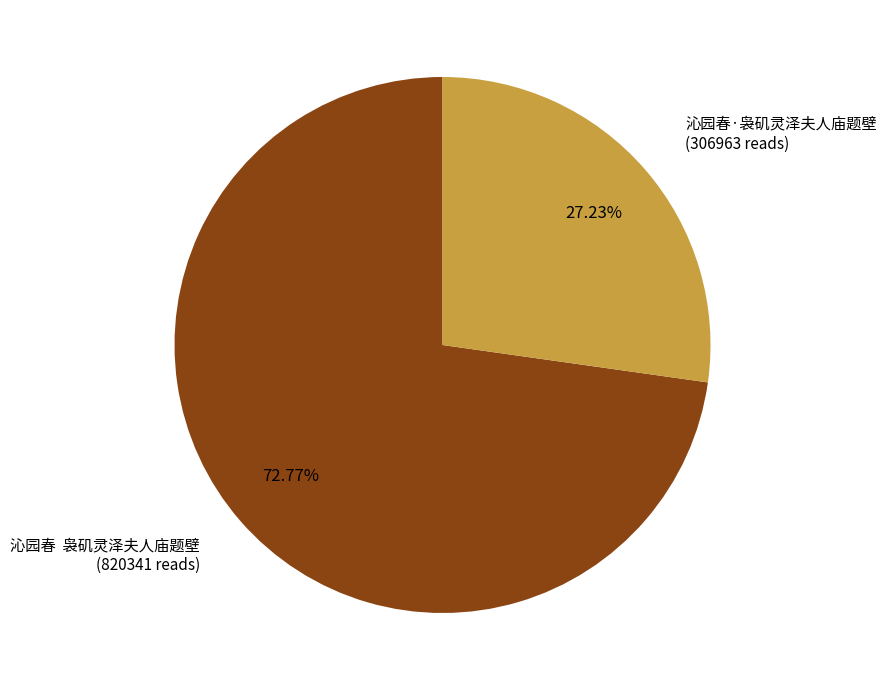

Which slice represents more than half of the pie?

沁园春 袅矶灵泽夫人庙题壁